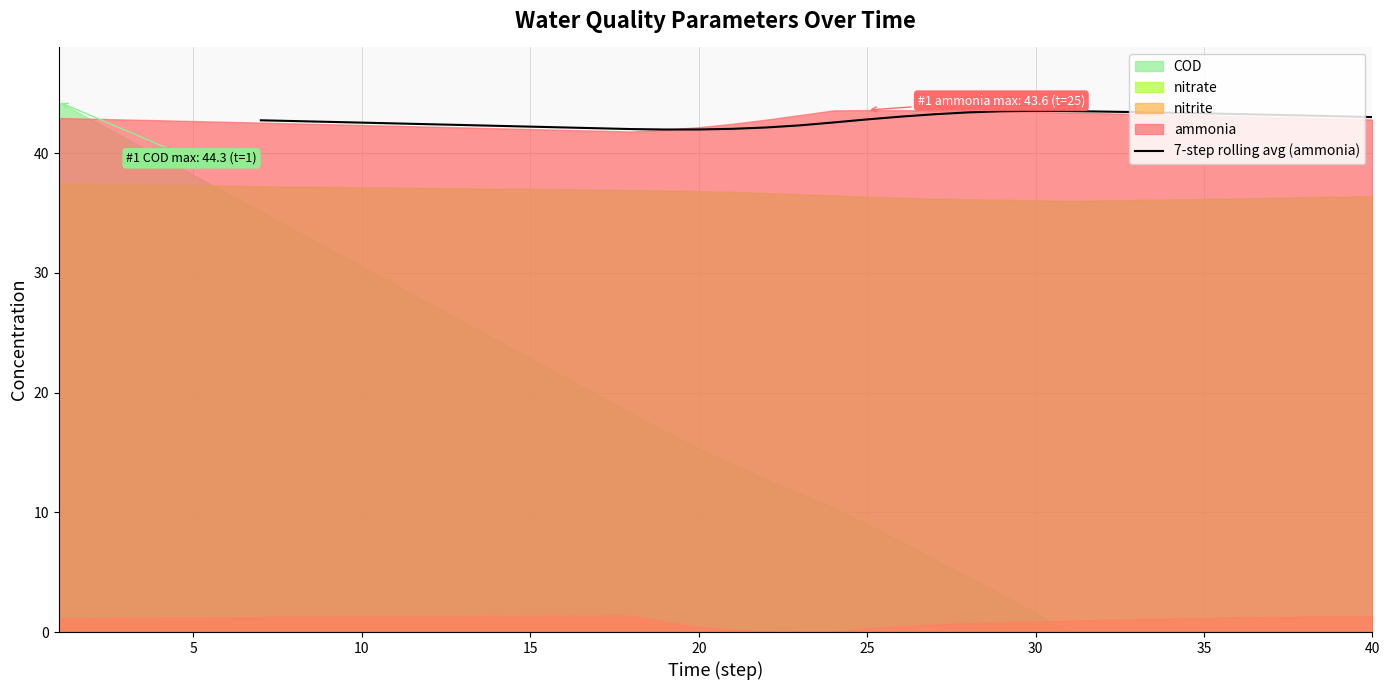

True or false: 7-step rolling avg (ammonia) has a value of 29.9 at 25.

False